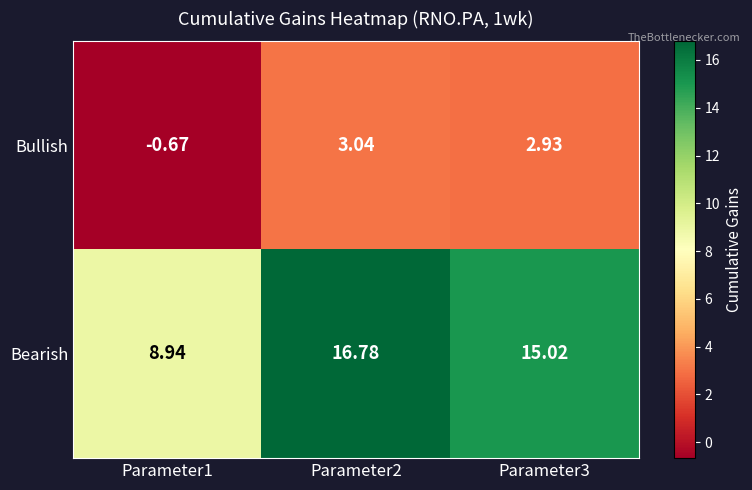

Is the value of Bullish at Parameter3 greater than the value of Bearish at Parameter1?

No